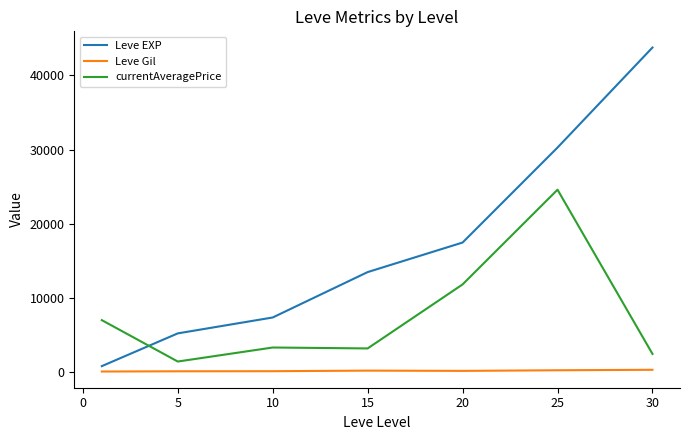

What are all the series names shown in the legend?

Leve EXP, Leve Gil, currentAveragePrice